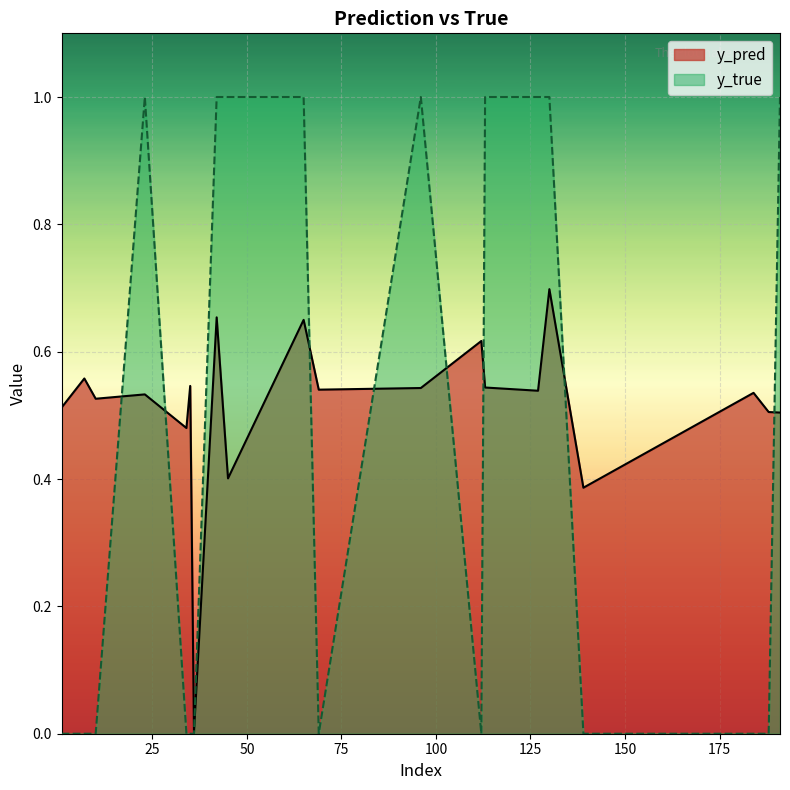

The value of y_true at 45 is 1.0. True or false?

True